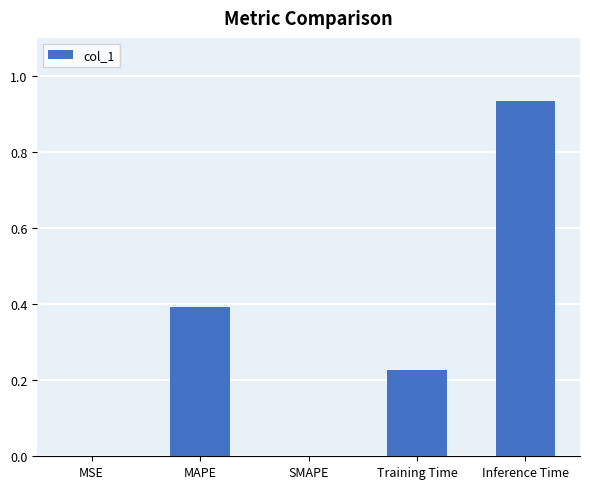

What is the sum of all values?

1.6